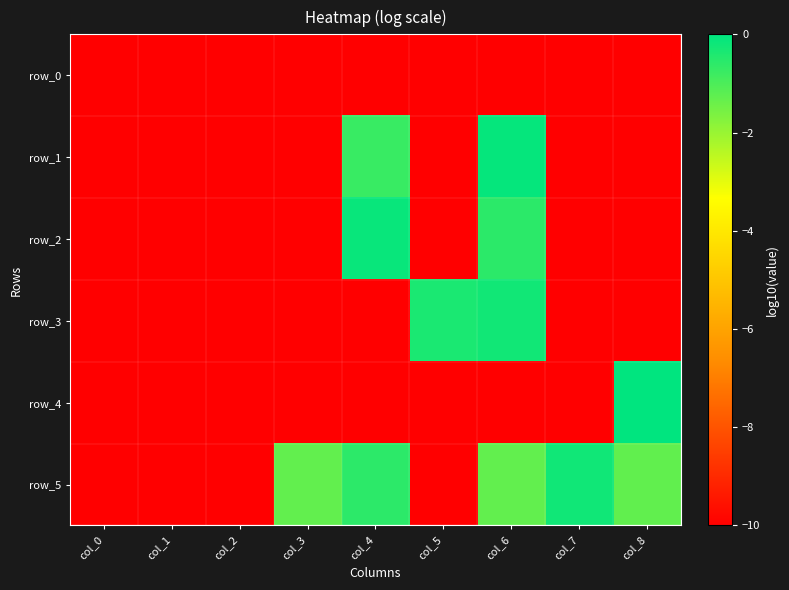

What is the total value across all series at col_6?

-22.2